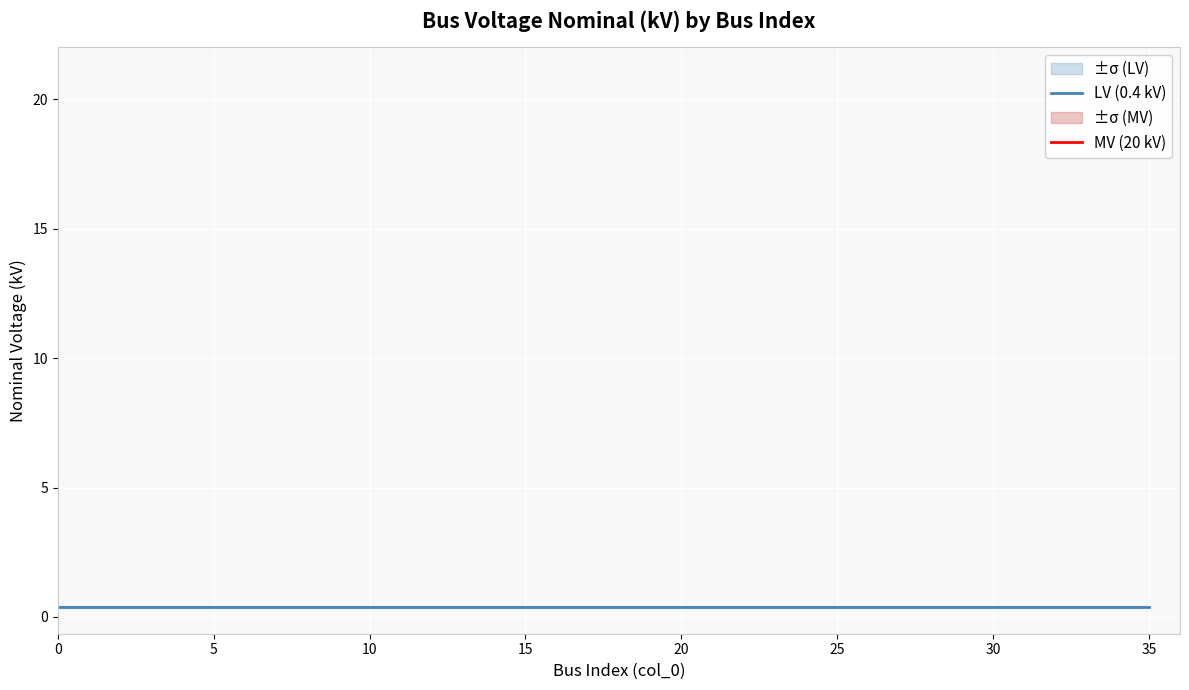

True or false: vn_kv_lower and vn_kv intersect in this chart.

False